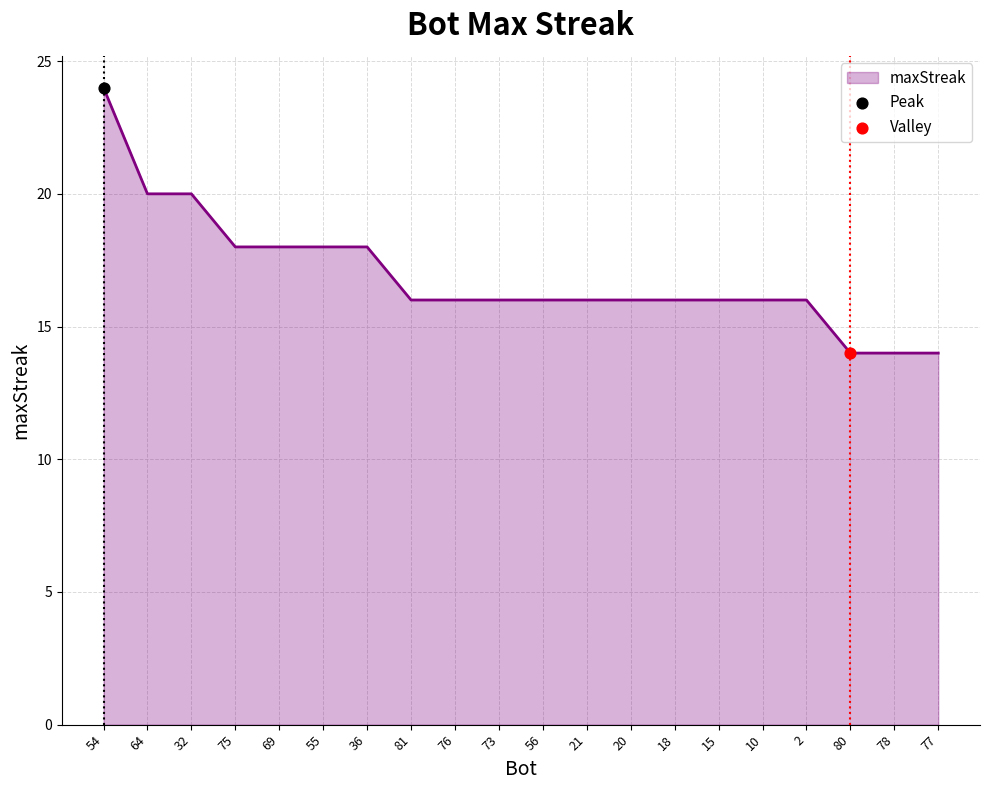

What is the change in value from 32 to 76?

-4